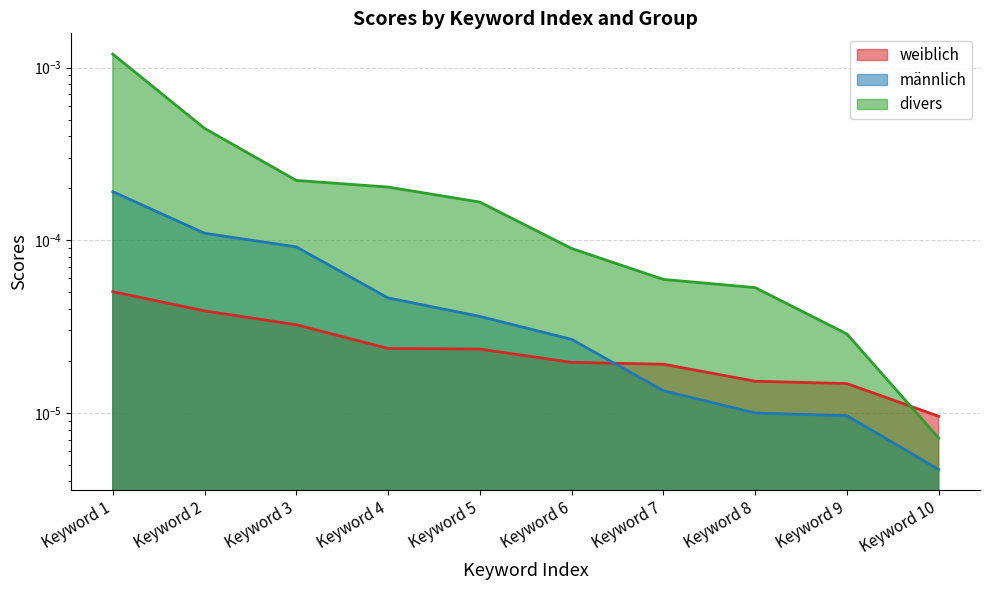

Which series ends up on top after the final intersection of divers and weiblich?

weiblich